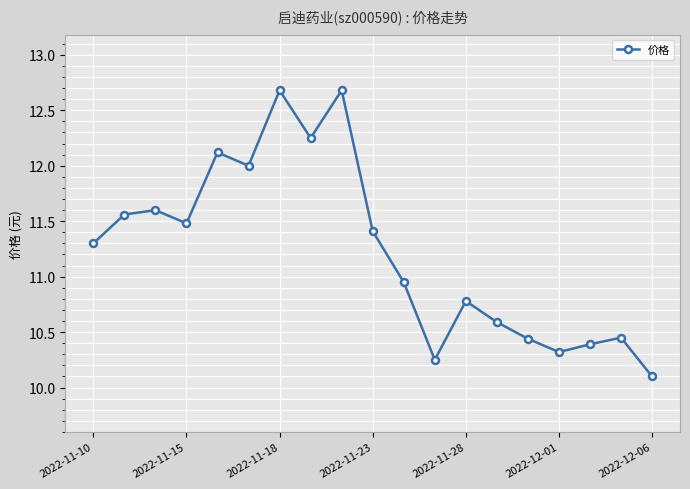

What is the value of the 5th point from the left?

12.1